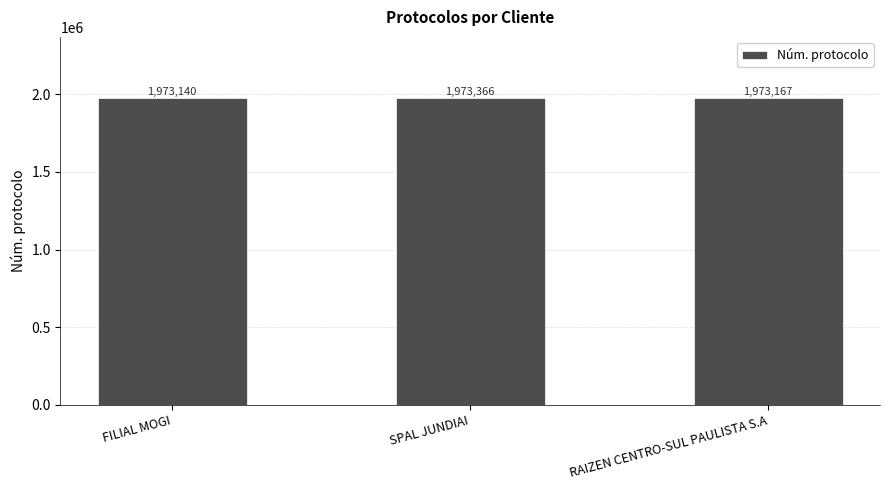

True or false: the data shows 1973167 at RAIZEN CENTRO-SUL PAULISTA S.A.

True